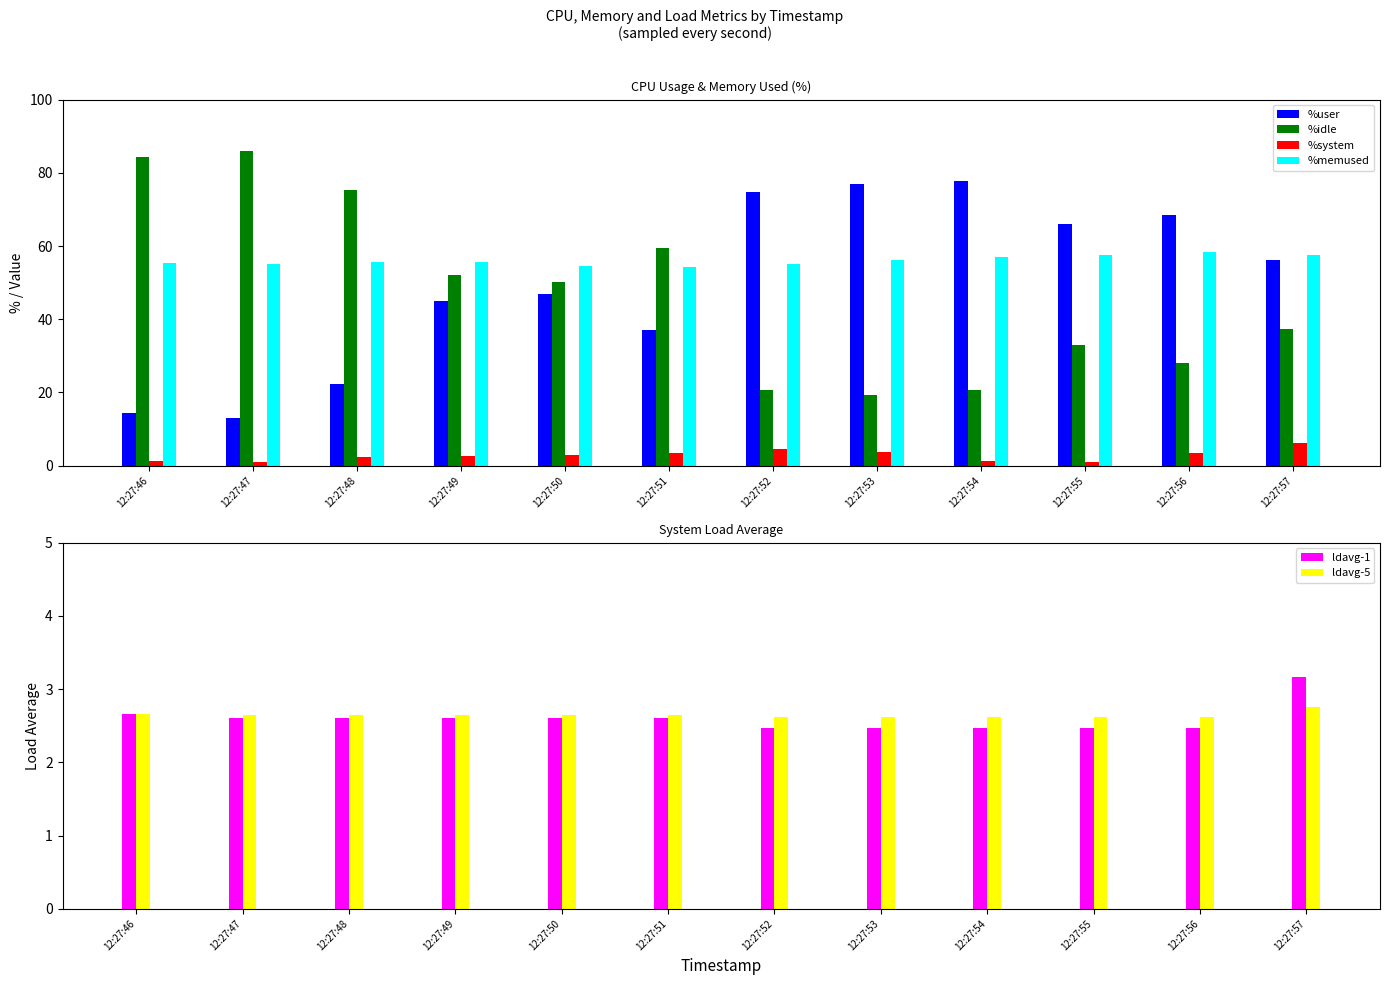

Is it true that ldavg-5 equals 2.6 at 12:27:49?

True